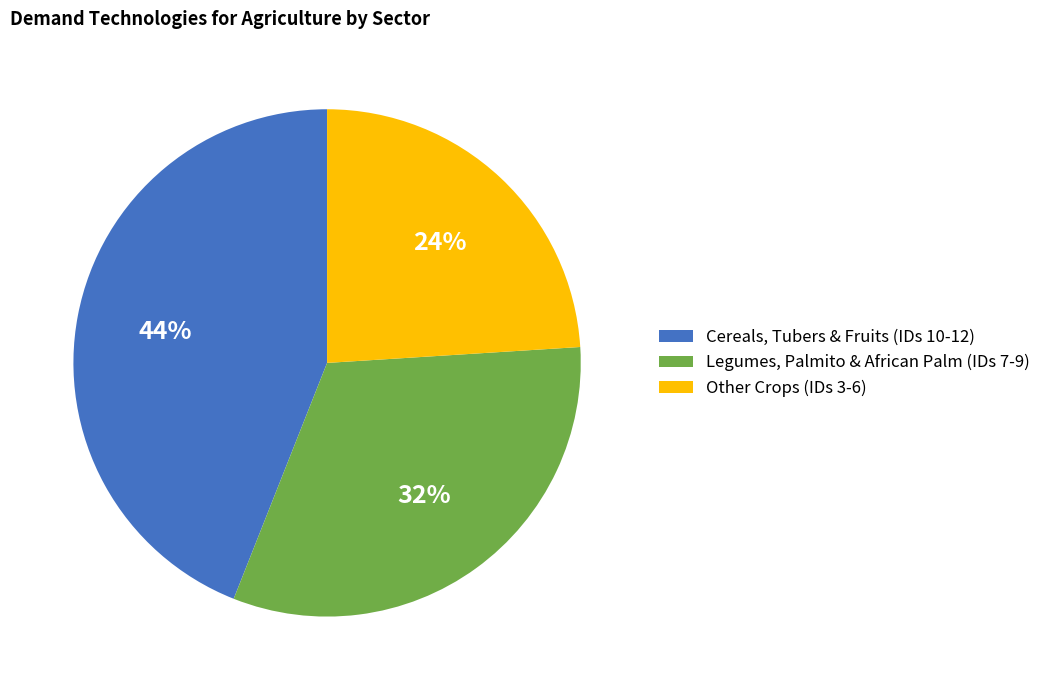

To the nearest percent, what is the difference between the largest and smallest slice percentages?

20%